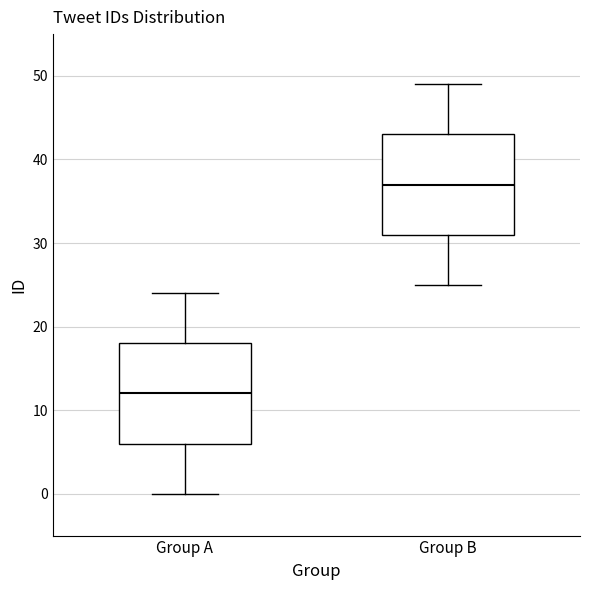

Reading left to right, read every box against the y-axis: the position of its median line, the range the box covers, and the ends of its whiskers. The values are not printed on the chart, so give them approximately, as read against the axis.

Group A: median 12, box 6 to 18, whiskers 0 to 24
Group B: median 37, box 31 to 43, whiskers 25 to 49